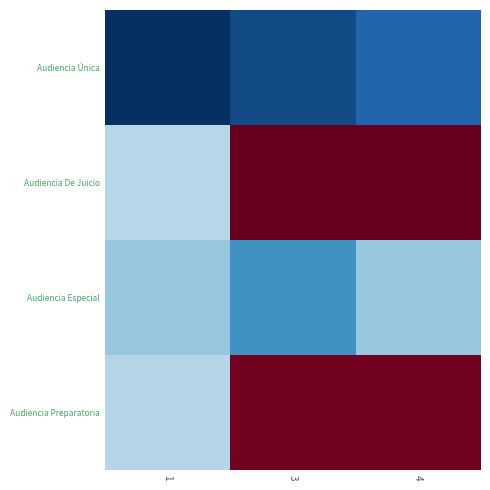

What is the greatest value displayed?

62.0